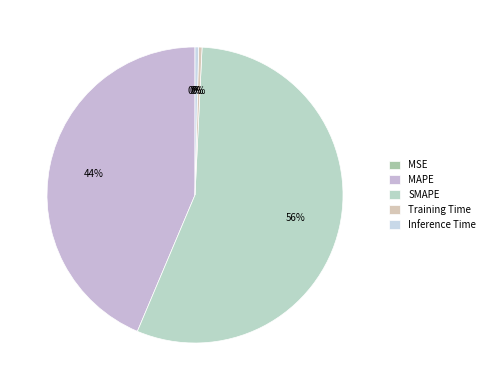

Which has a higher value, Training Time or MSE?

Training Time